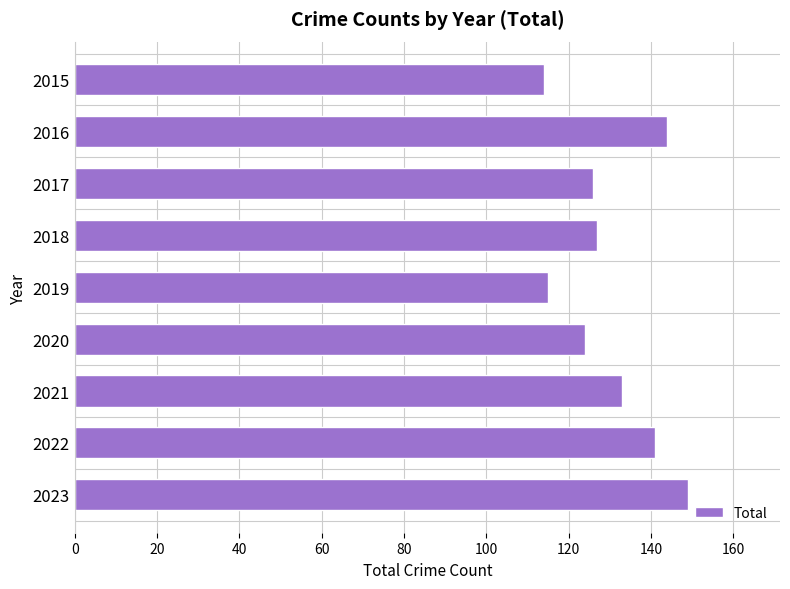

List the labels in order of value, largest first.

2023, 2016, 2022, 2021, 2018, 2017, 2020, 2019, 2015